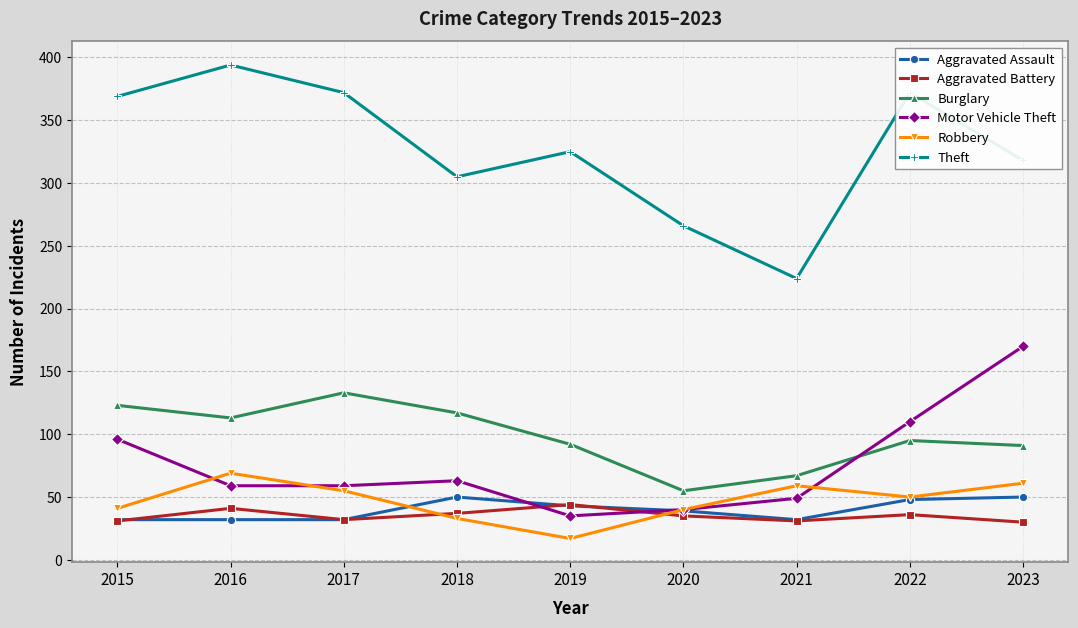

True or false: Aggravated Battery has a value of 31 at 2015.

True